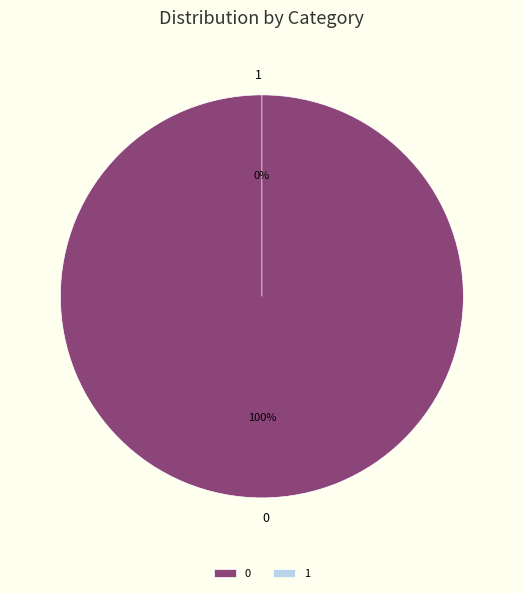

Is it true that 1 is 0% of the pie?

True